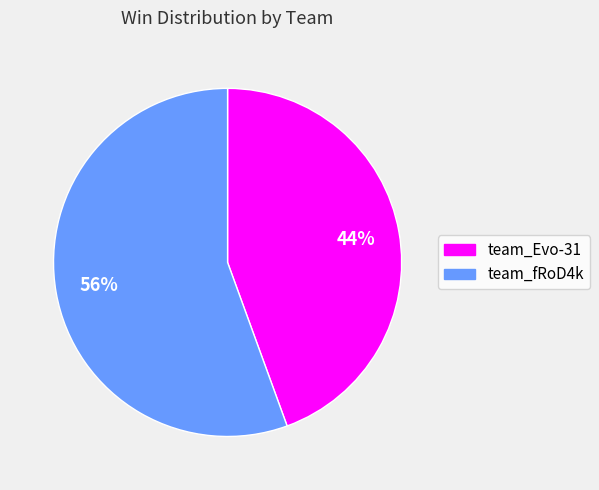

Combined, do team_fRoD4k and team_Evo-31 account for over 50%?

Yes